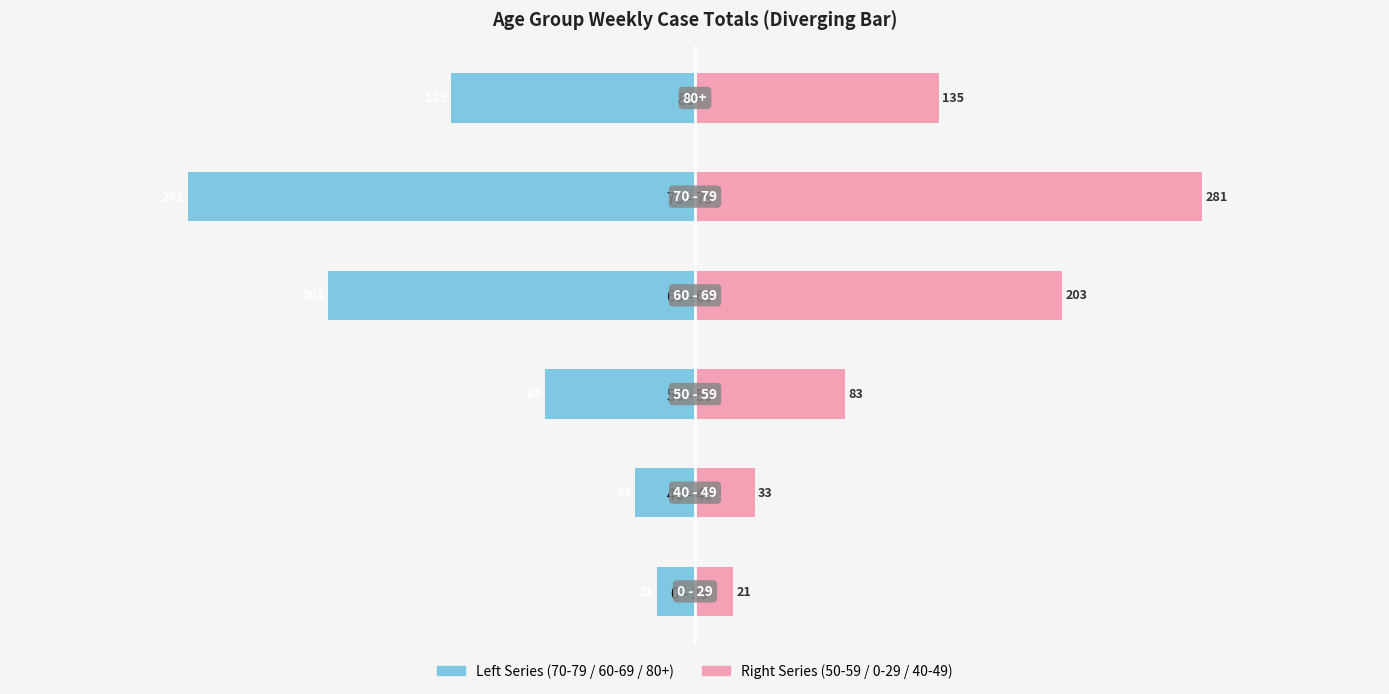

What is the average value of the Age Group (Left side) series?

-126